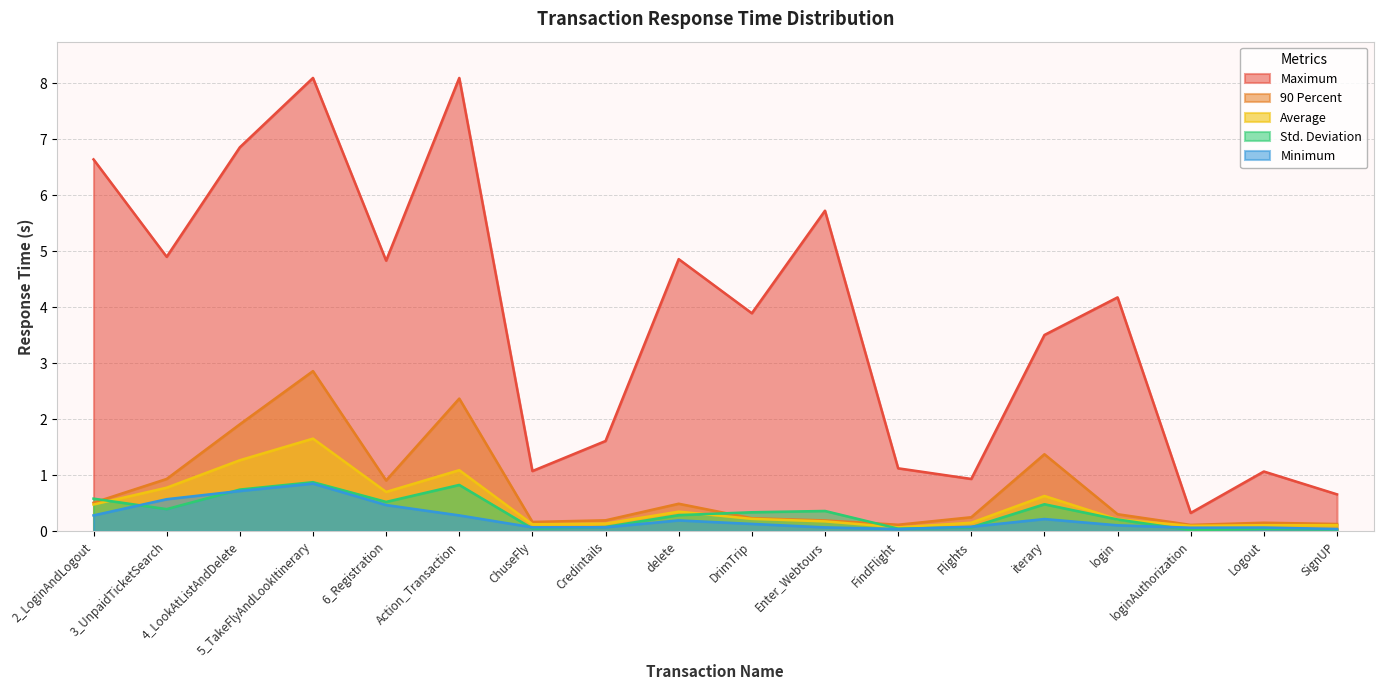

What is the value of the Average point at the 11th from the left?

0.2